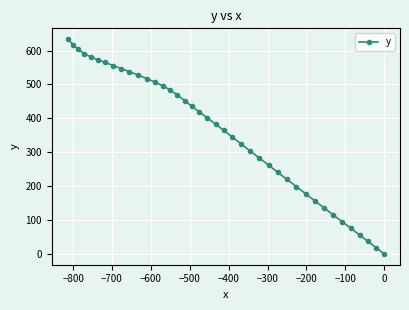

Does the chart display data point markers on the line(s)?

Yes